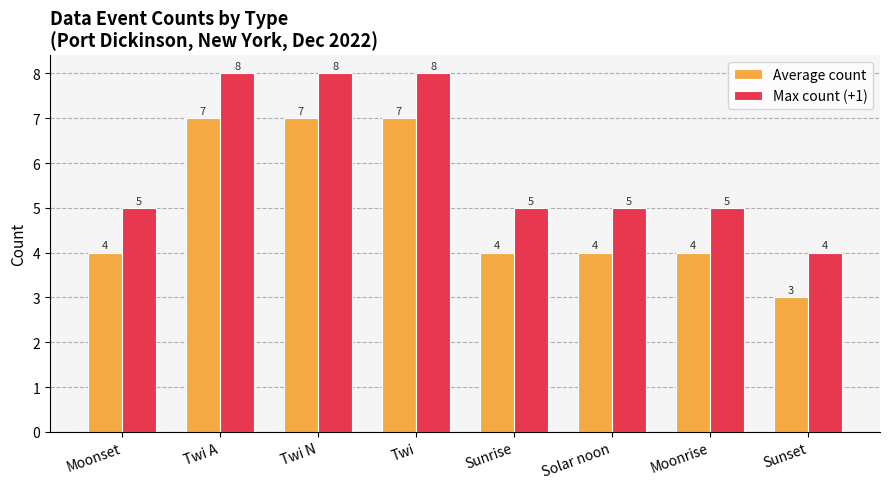

What is the label of the 5th bar from the right?

Twi